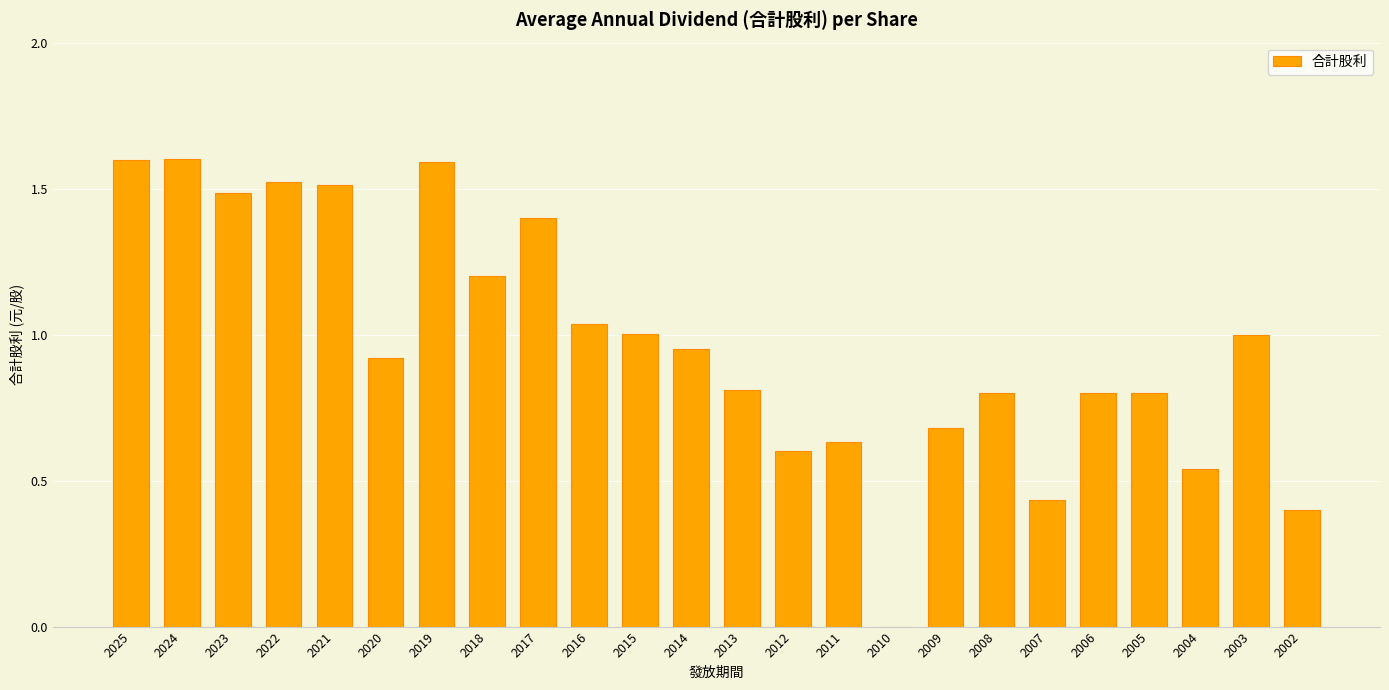

What is the sum of the values at 2024 and 2003?

2.6